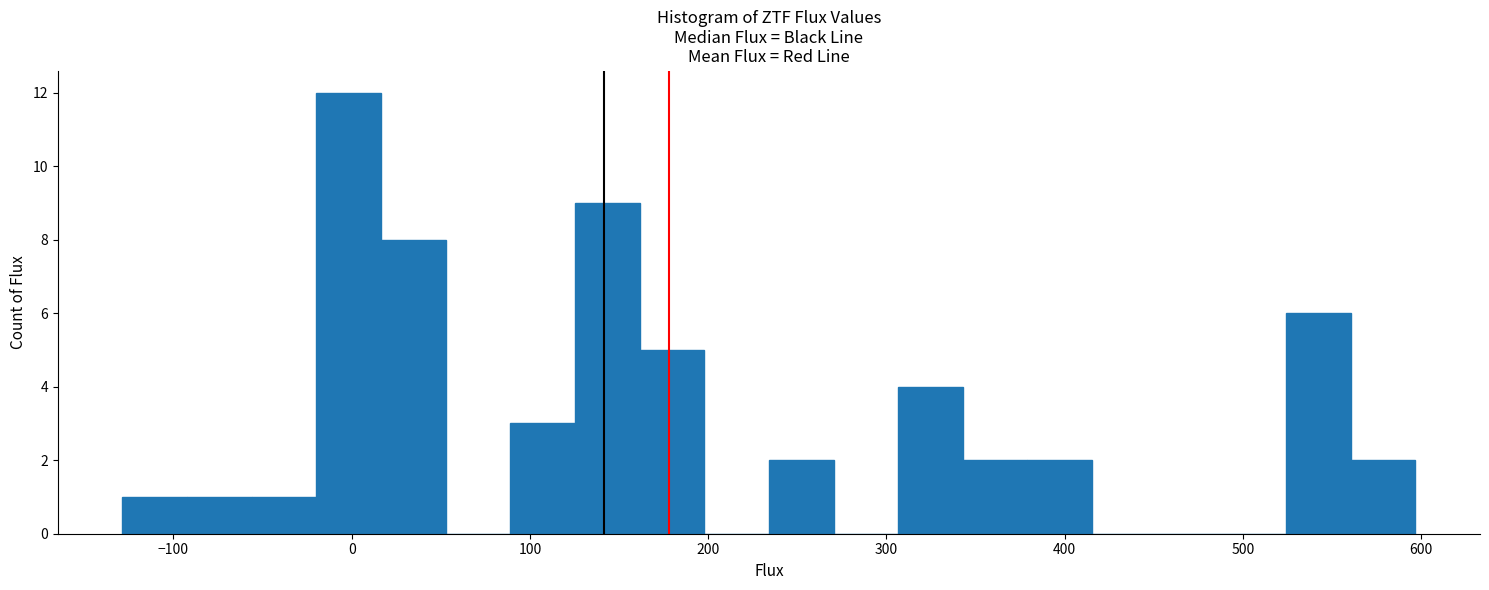

Around what value on the x-axis is the tallest bar? Give the approximate position of its centre, as read against the axis.

0